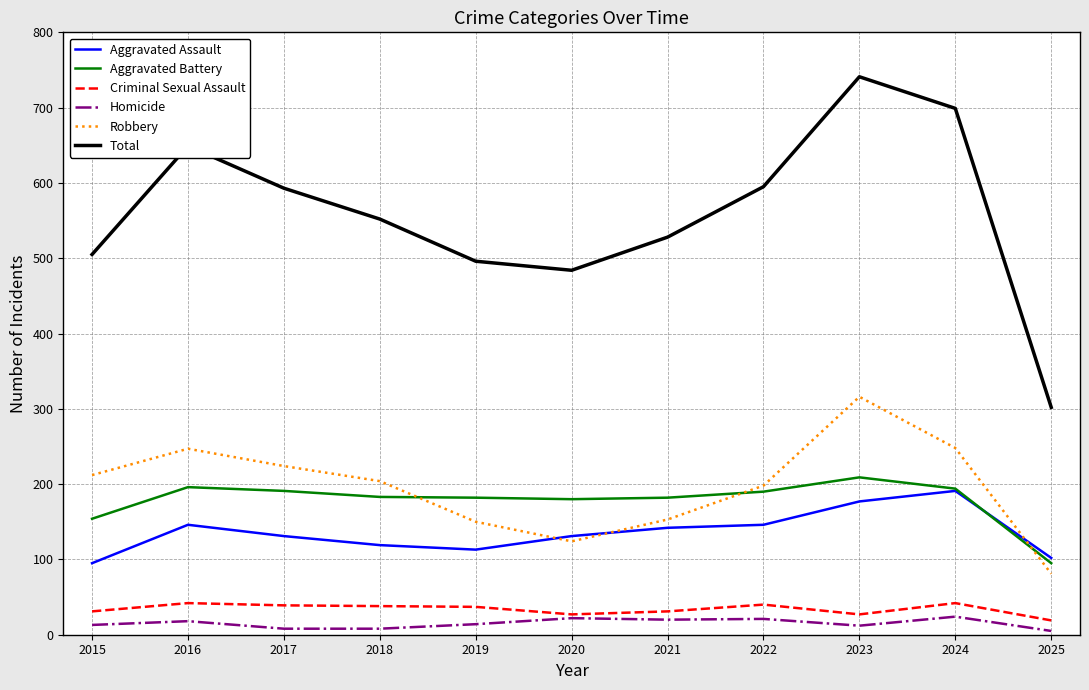

What is the greatest value displayed?

741